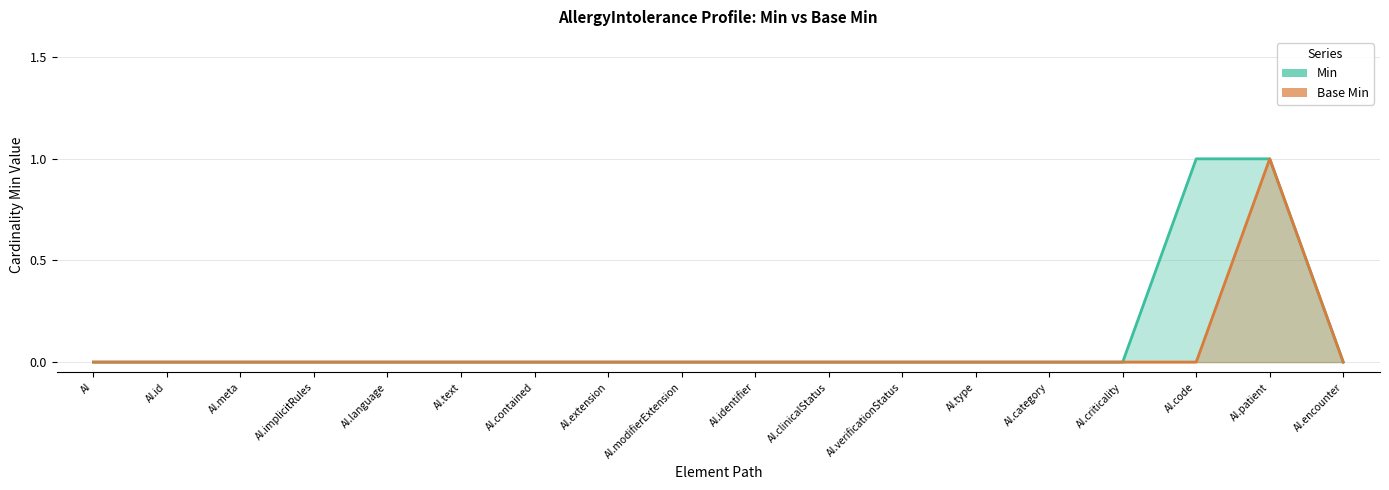

How many positive values does the Min series have?

2